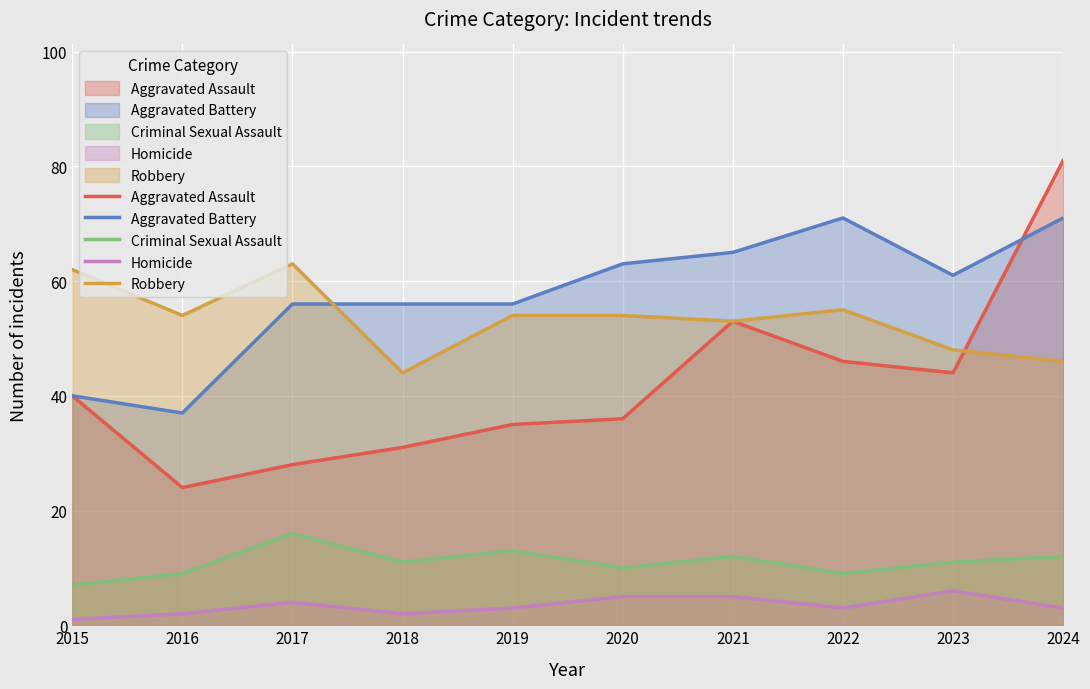

At which label does Aggravated Battery first exceed 61?

2020